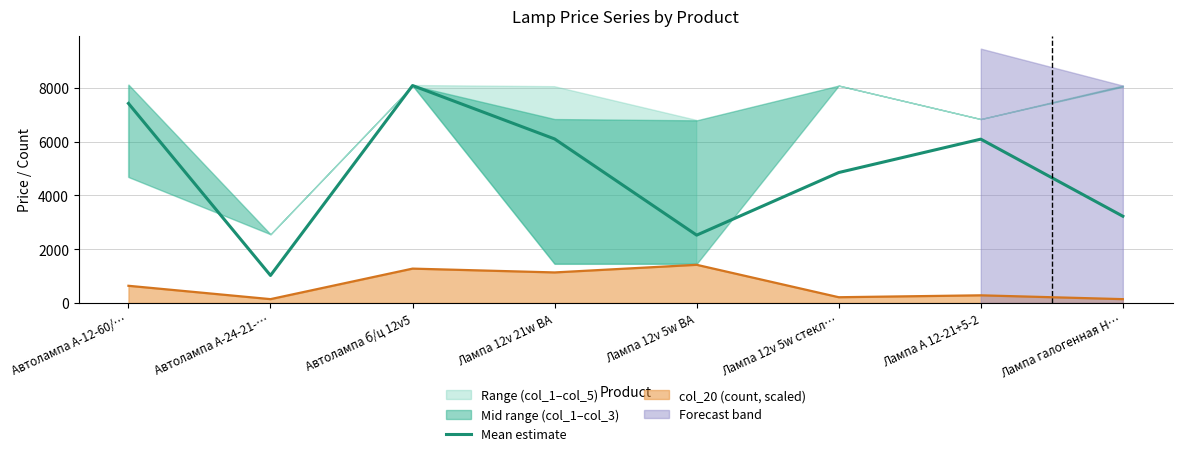

What is the minimum value shown in the chart?

1022.4